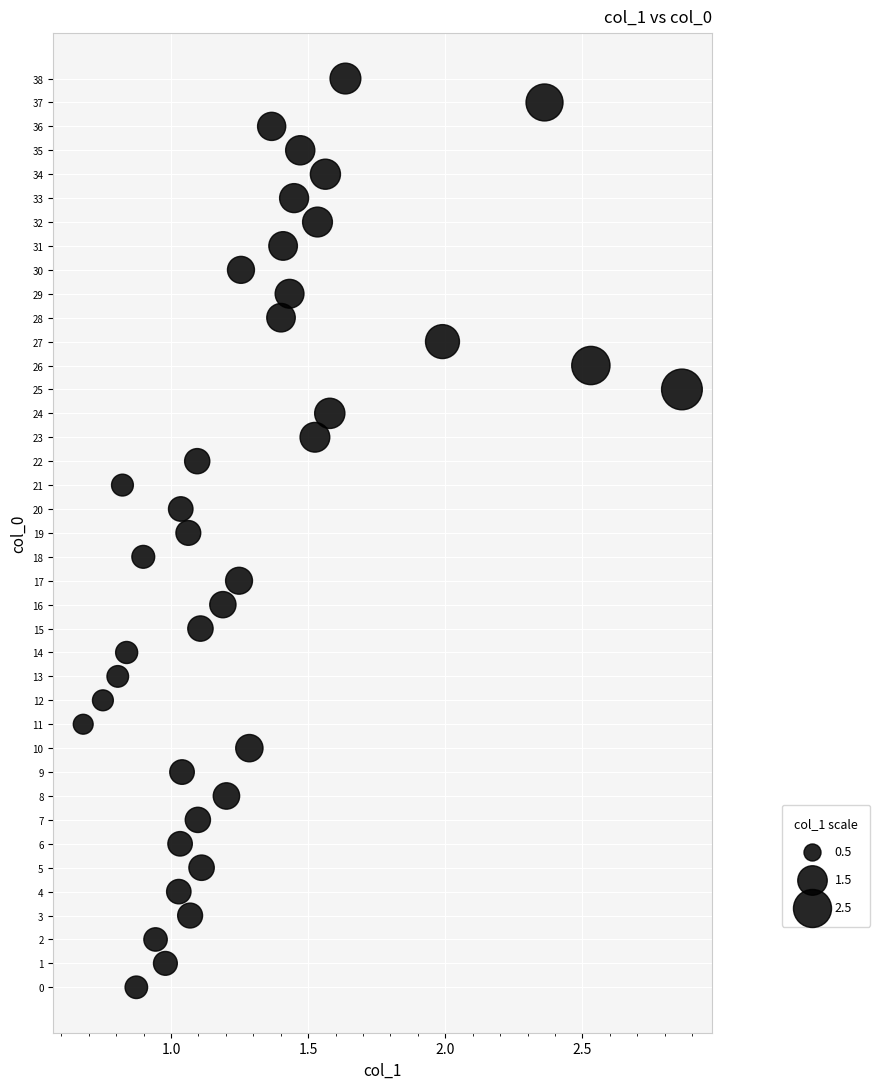

What is the range of Y values (max minus min)?

38